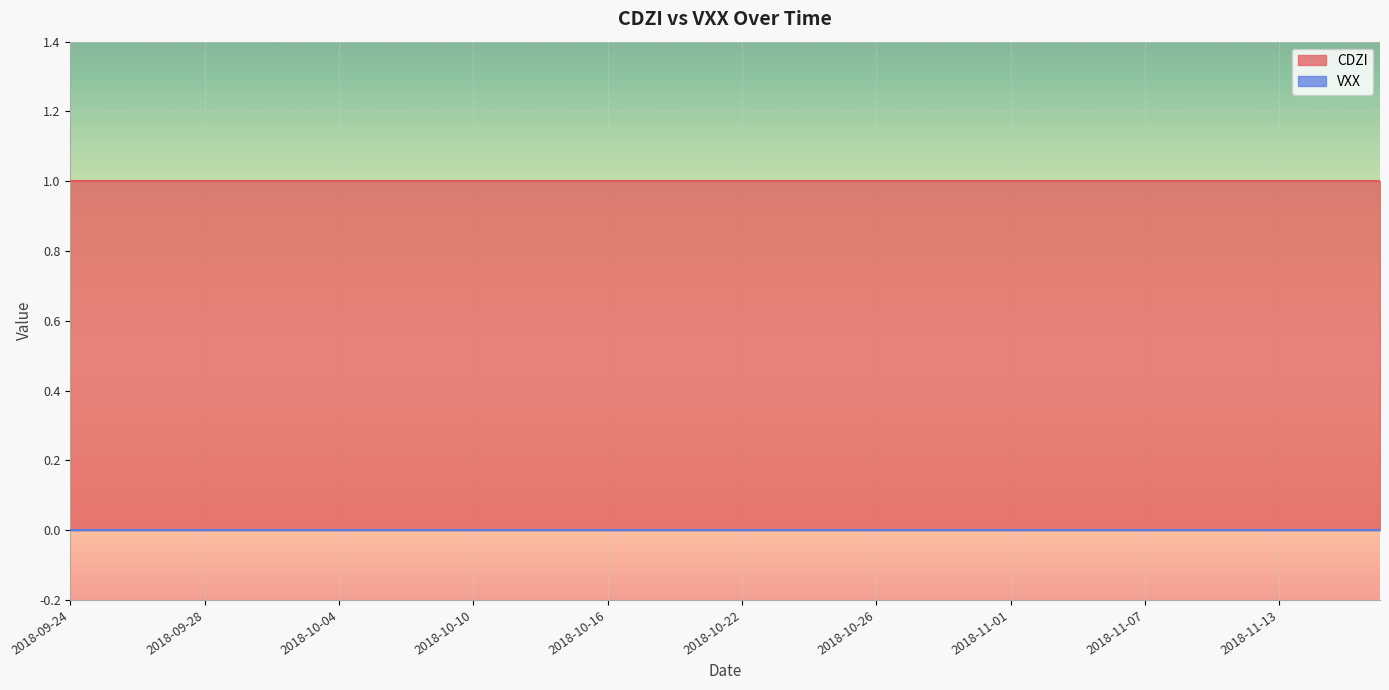

True or false: VXX and CDZI intersect in this chart.

False